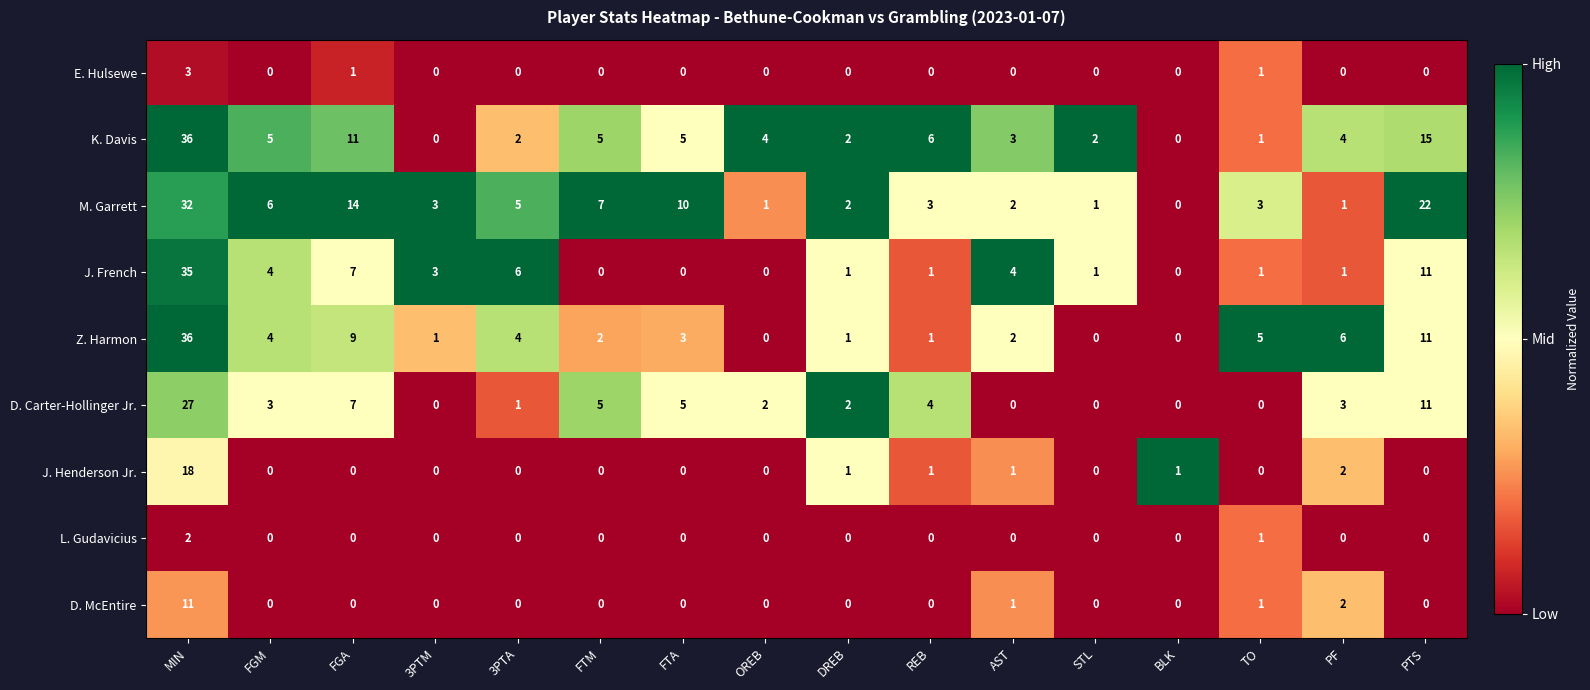

The K. Davis series shows 9 at FGM. True or false?

False